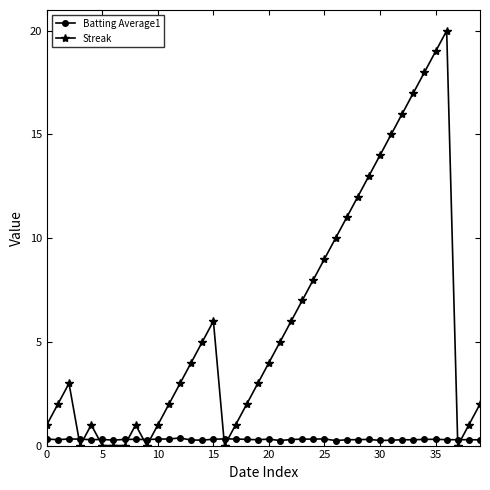

Rank the series by their average value, from lowest to highest.

Batting Average1, Streak